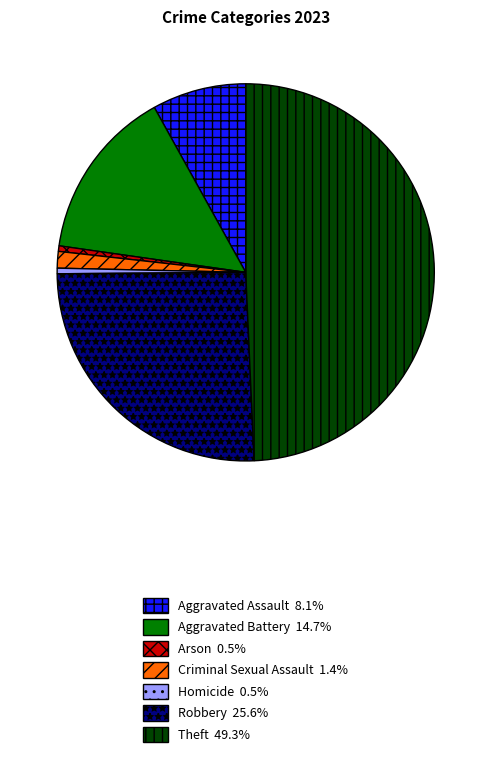

Which category has the biggest portion of the pie?

Theft